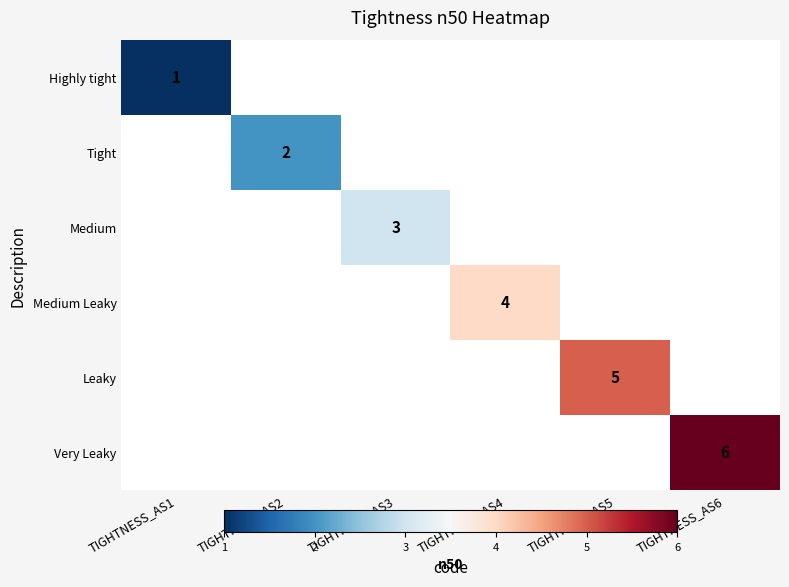

The value of Medium at TIGHTNESS_AS3 is 3. True or false?

True